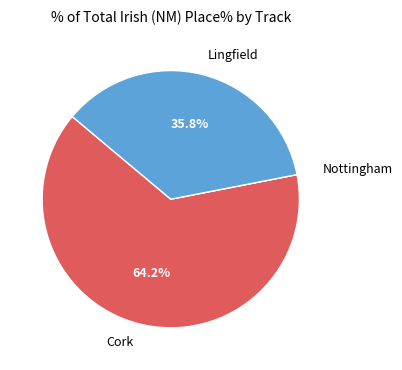

Does Cork represent more than half of the total?

Yes